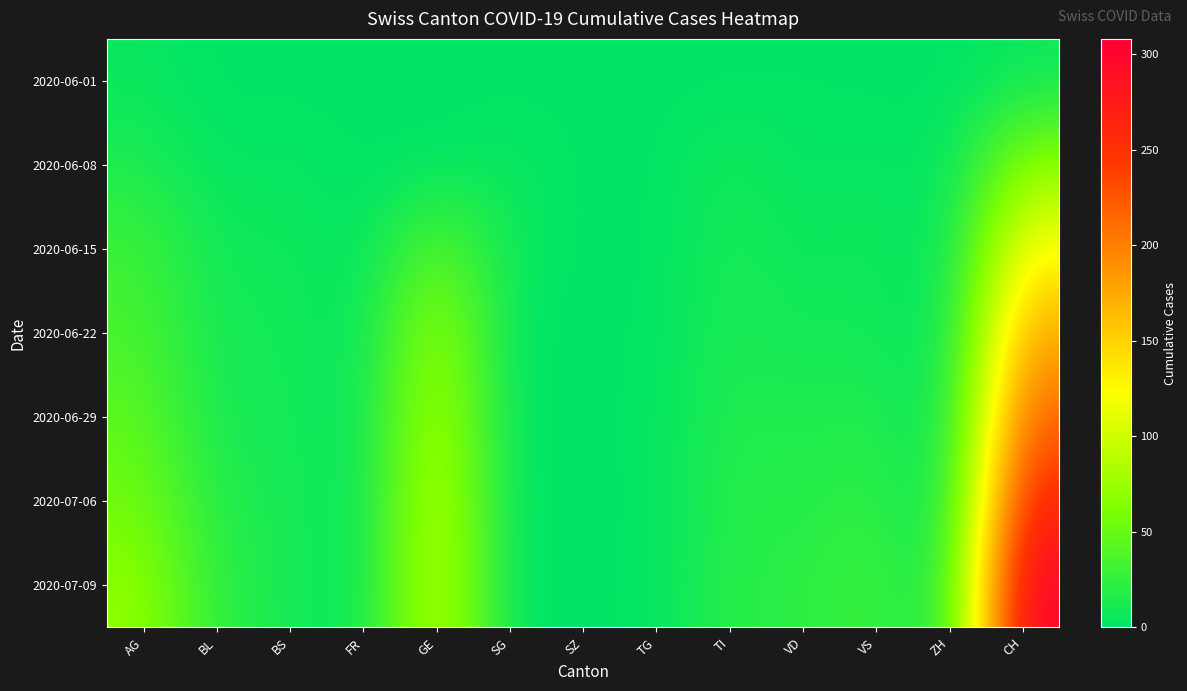

What is the total value across all series at ZH?

4